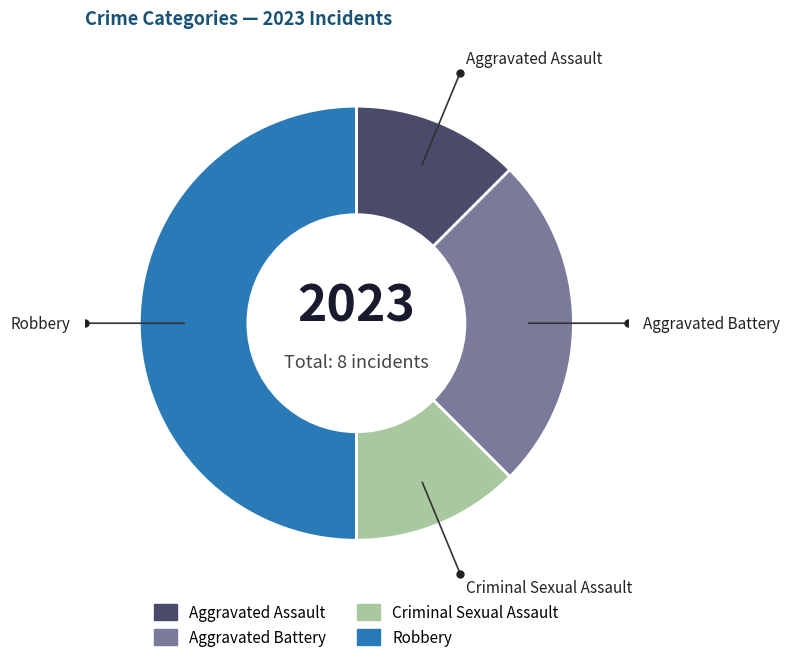

Is it true that Robbery is 50% of the pie?

True